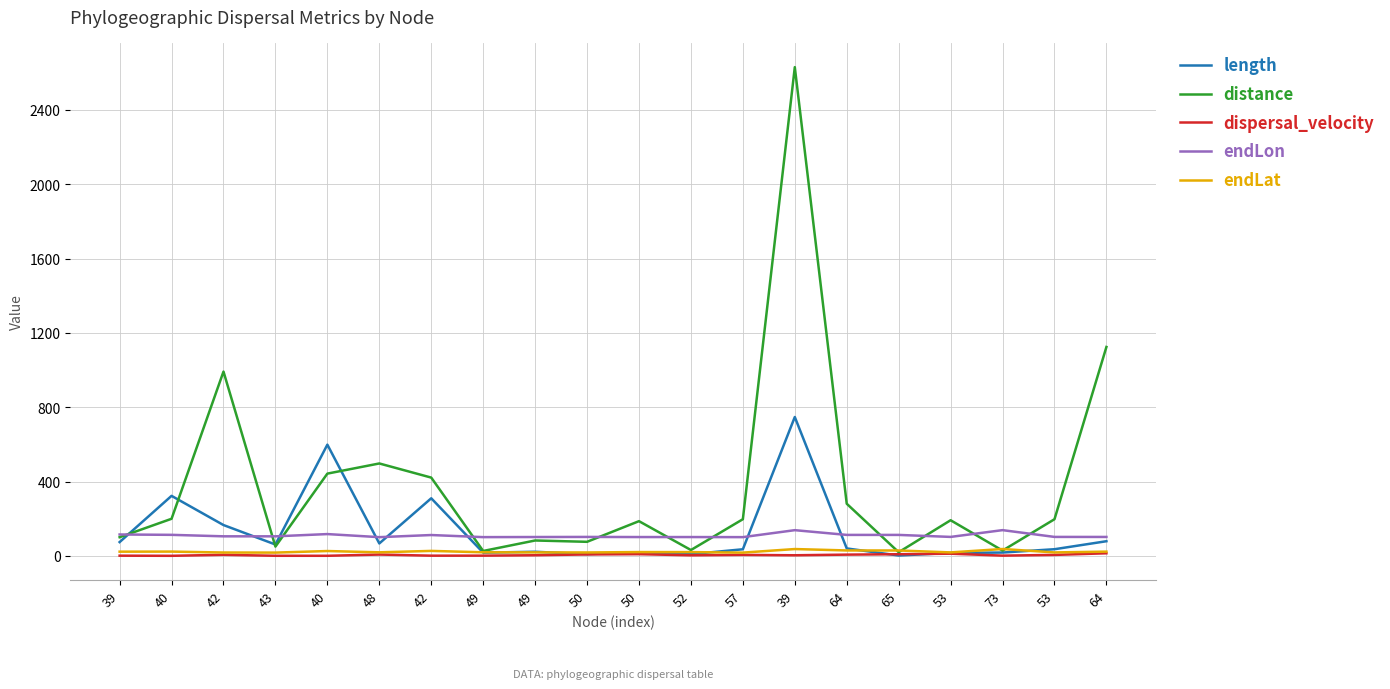

How many lines are shown in the chart?

5